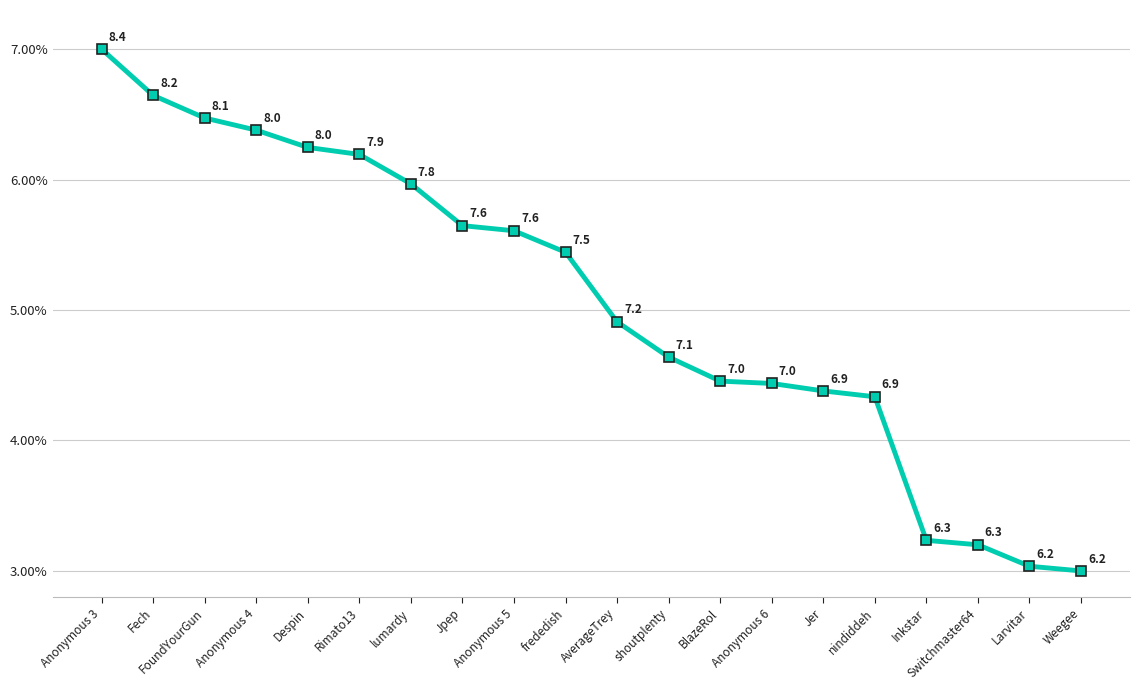

What is the difference between the maximum and second lowest values?

4.0